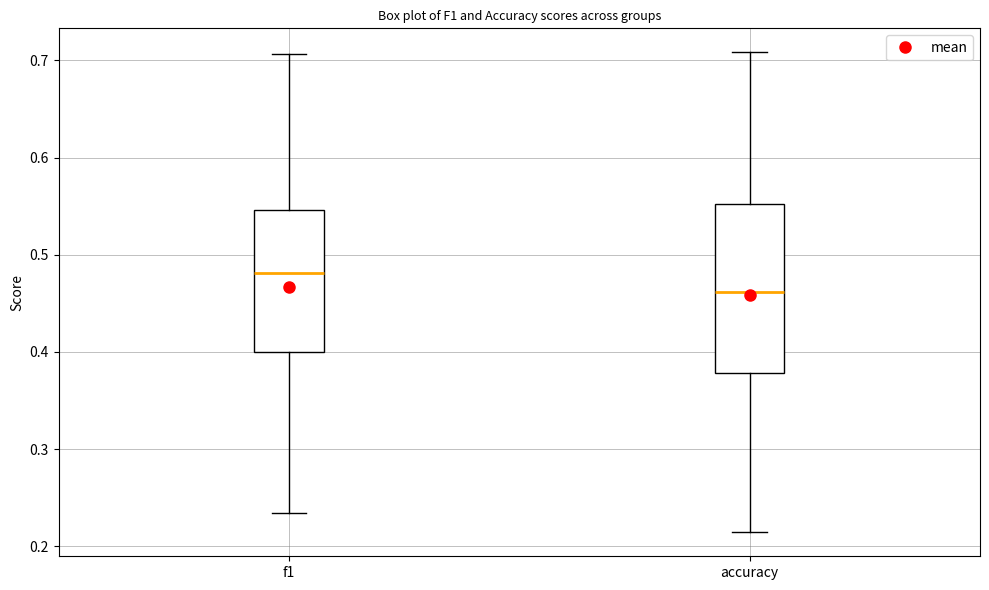

Reading left to right, read every box against the y-axis: the position of its median line, the range the box covers, and the ends of its whiskers. The values are not printed on the chart, so give them approximately, as read against the axis.

f1: median 0.48, box 0.40 to 0.55, whiskers 0.23 to 0.71
accuracy: median 0.46, box 0.38 to 0.55, whiskers 0.21 to 0.71